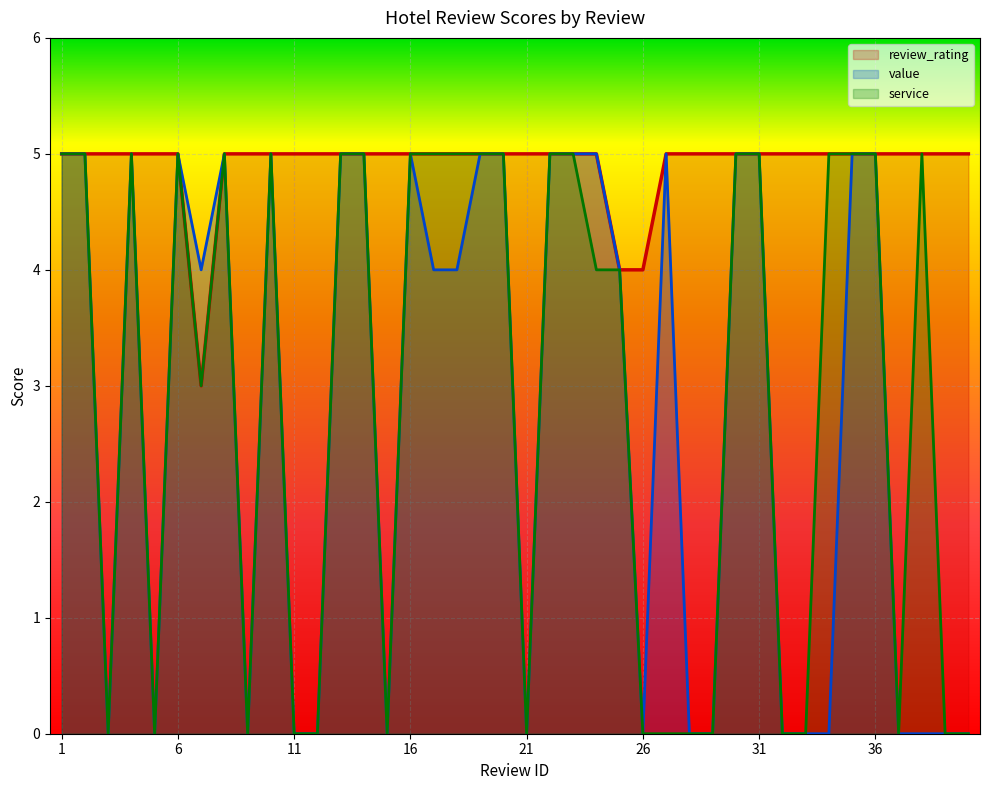

At 23, list the series in order from largest to smallest.

review_rating, value, service